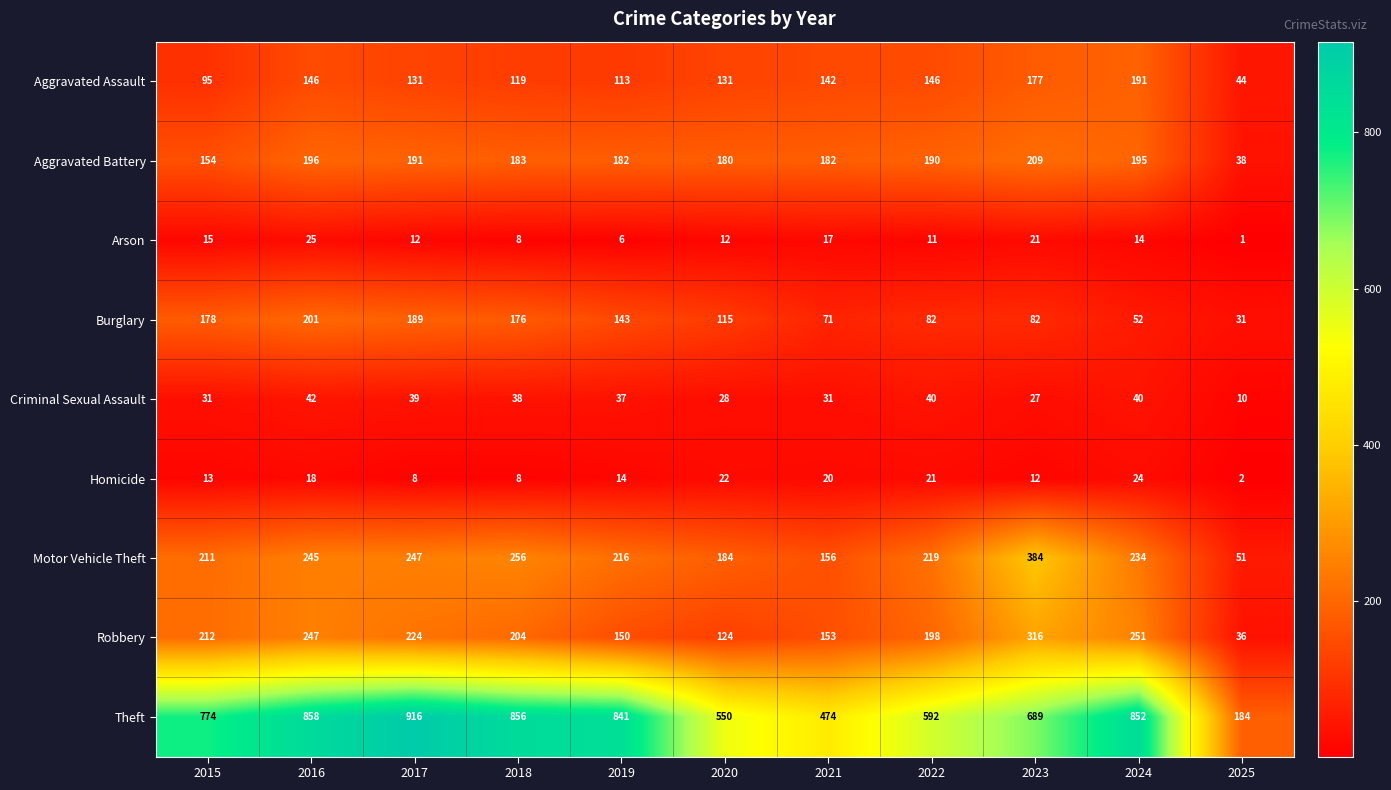

Rank the series at 2017 from lowest to highest value.

Homicide, Arson, Criminal Sexual Assault, Aggravated Assault, Burglary, Aggravated Battery, Robbery, Motor Vehicle Theft, Theft